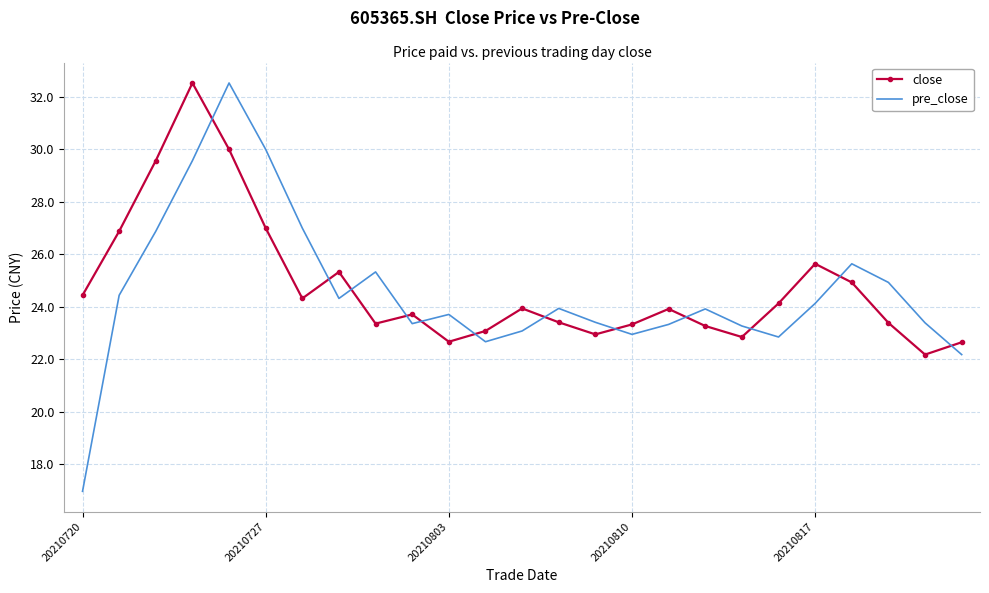

What is the minimum value for close?

22.2